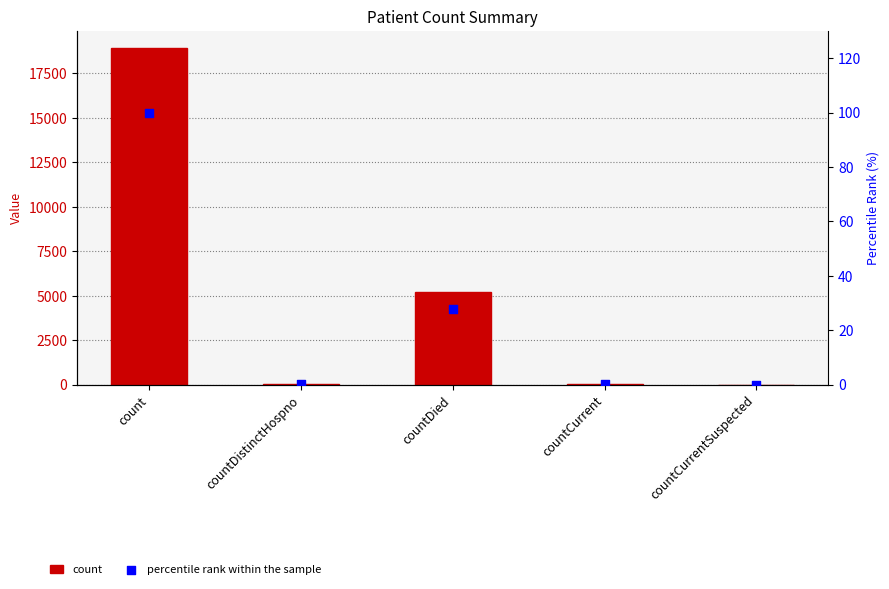

Which series has the largest total across all categories?

count